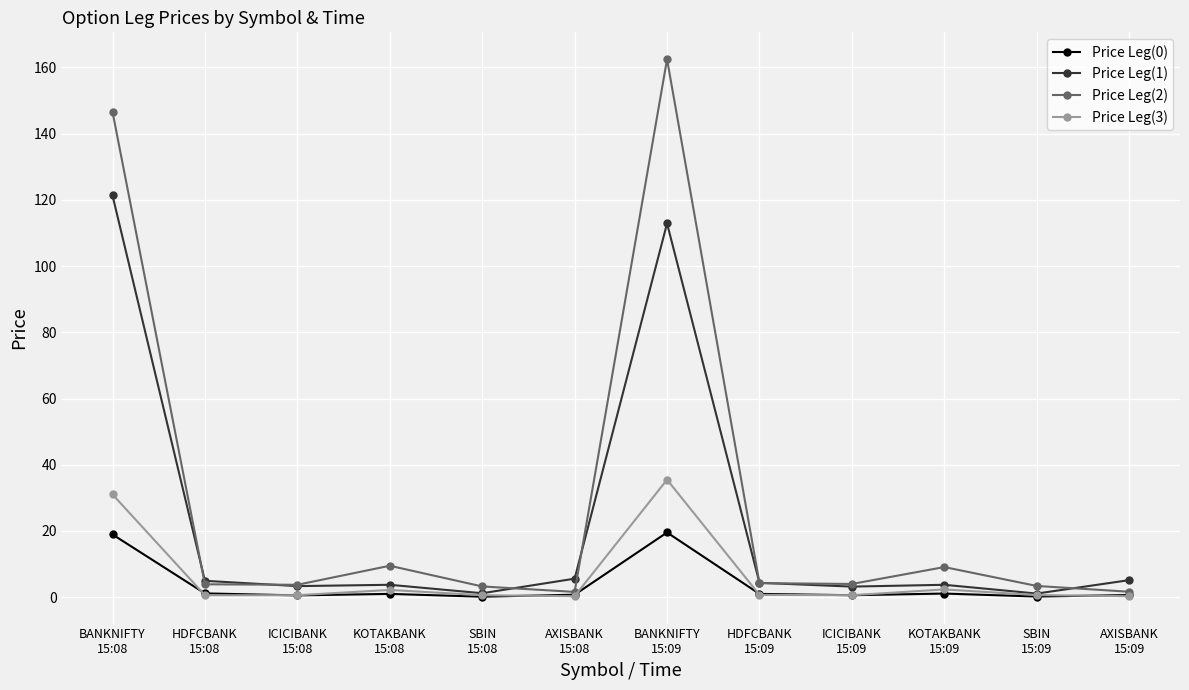

The value of Price Leg(1) at AXISBANK
15:09 is 5.2. True or false?

True